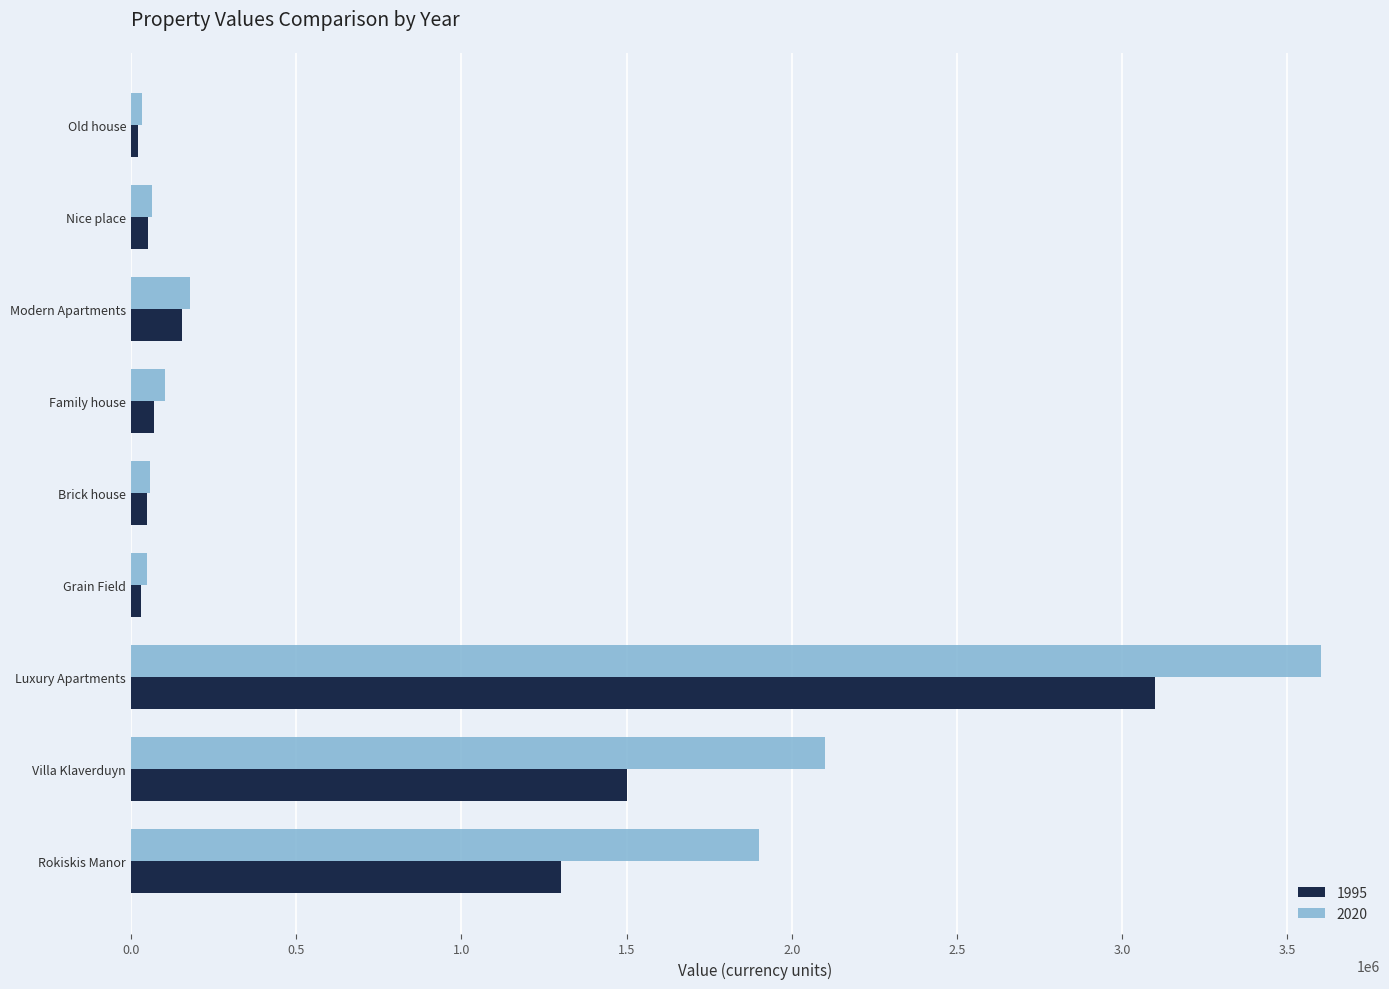

Which series changed the most between Luxury Apartments and Rokiskis Manor?

1995